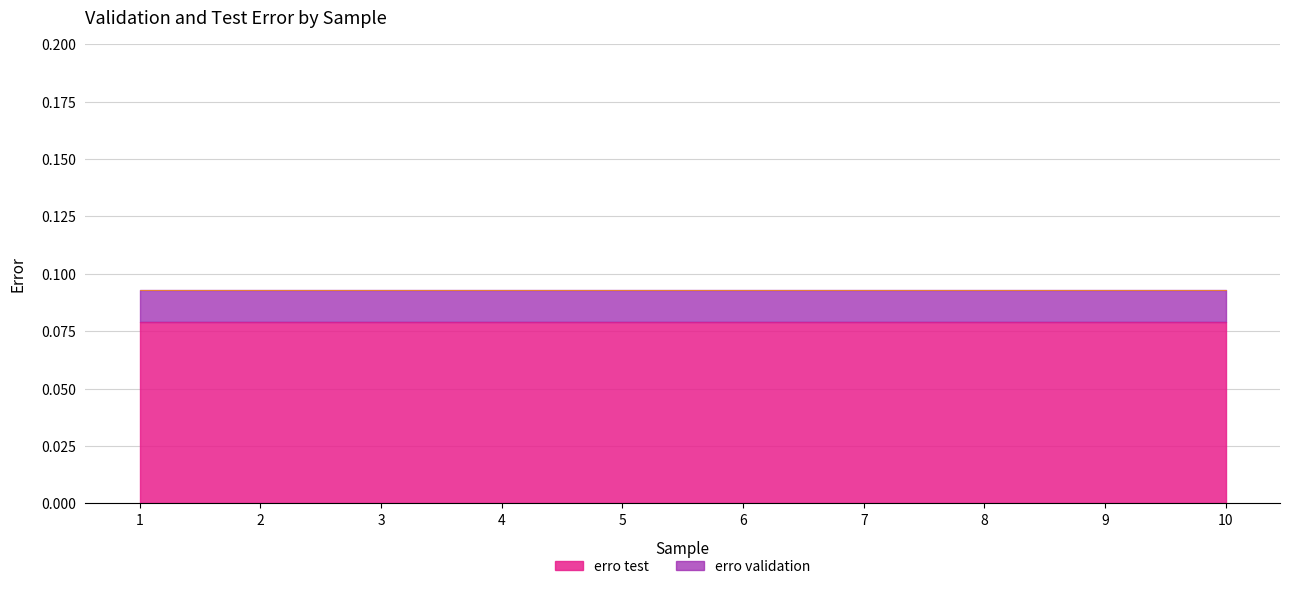

Which category has the highest value across all series?

1